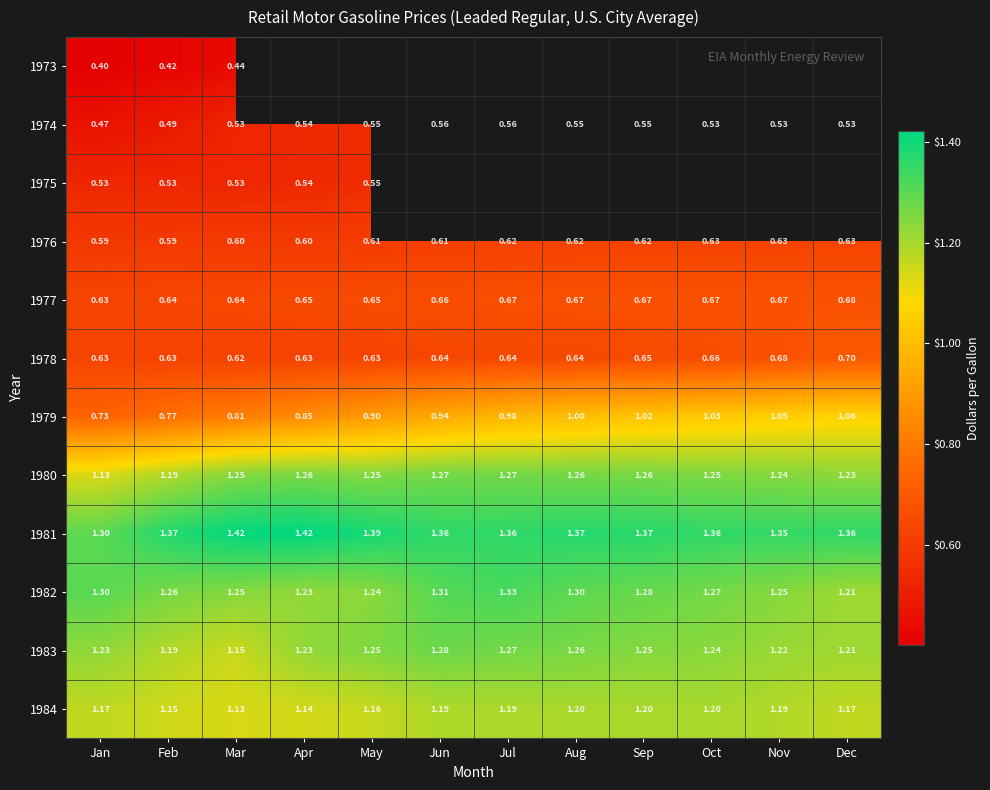

At which label is 1984 closest to 1?

Mar